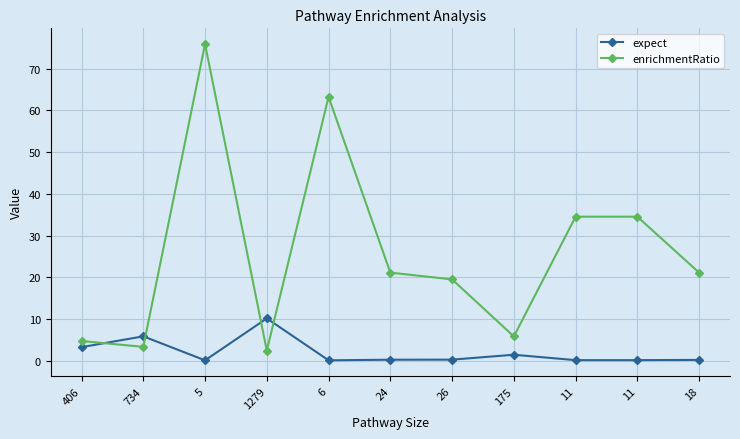

True or false: expect has more than 2 interior local peaks.

True